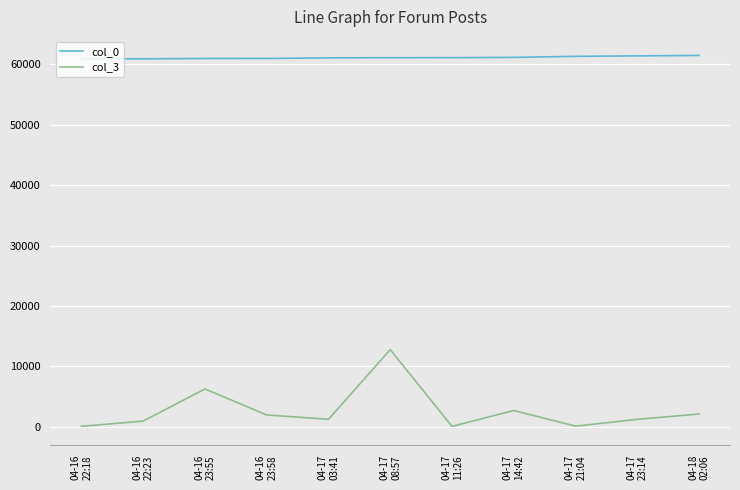

How many lines are shown in the chart?

2